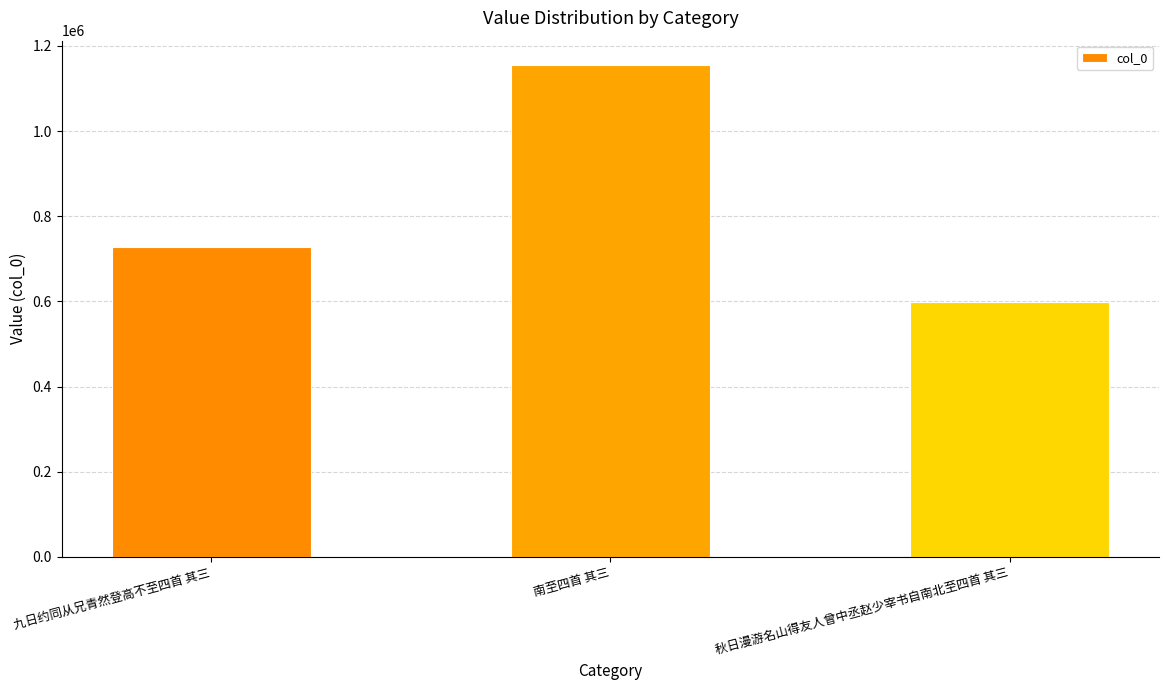

What is the label of the 3rd bar from the right?

九日约同从兄青然登高不至四首 其三